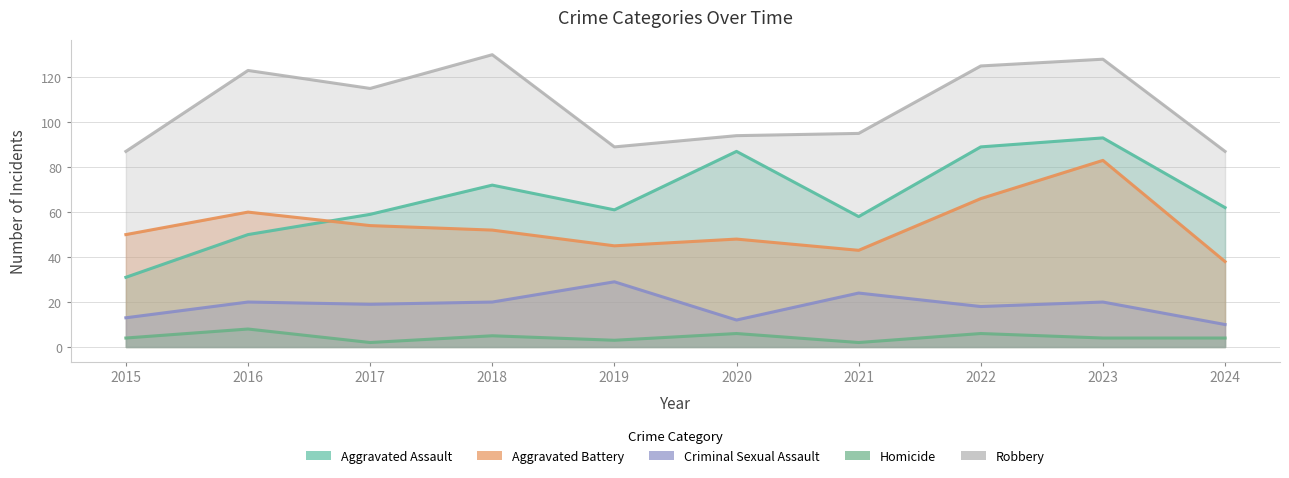

What is the value of the Criminal Sexual Assault point at the 6th from the left?

12